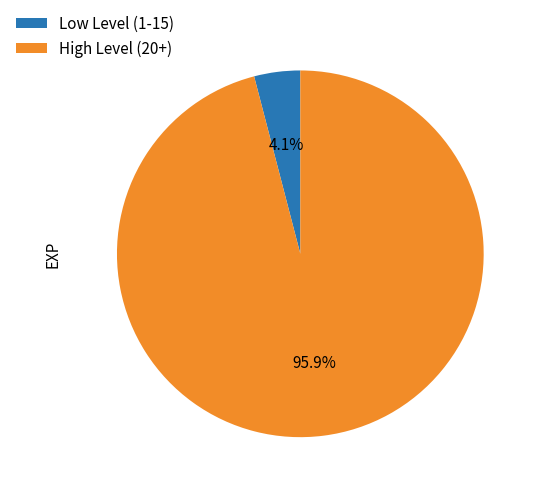

Which has a higher value, Low Level (1-15) or High Level (20+)?

High Level (20+)